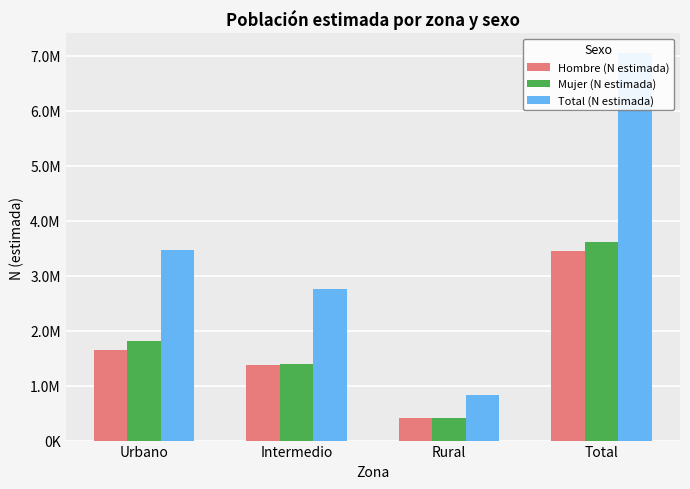

At how many categories does at least one series exceed 6039799?

1